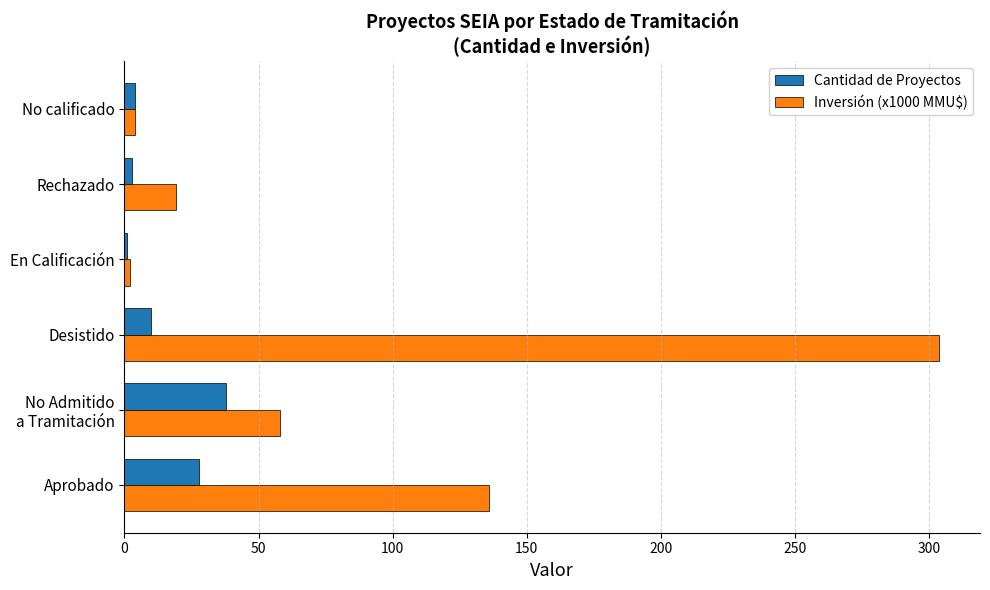

What is the average value of the Cantidad de Proyectos series?

14.0